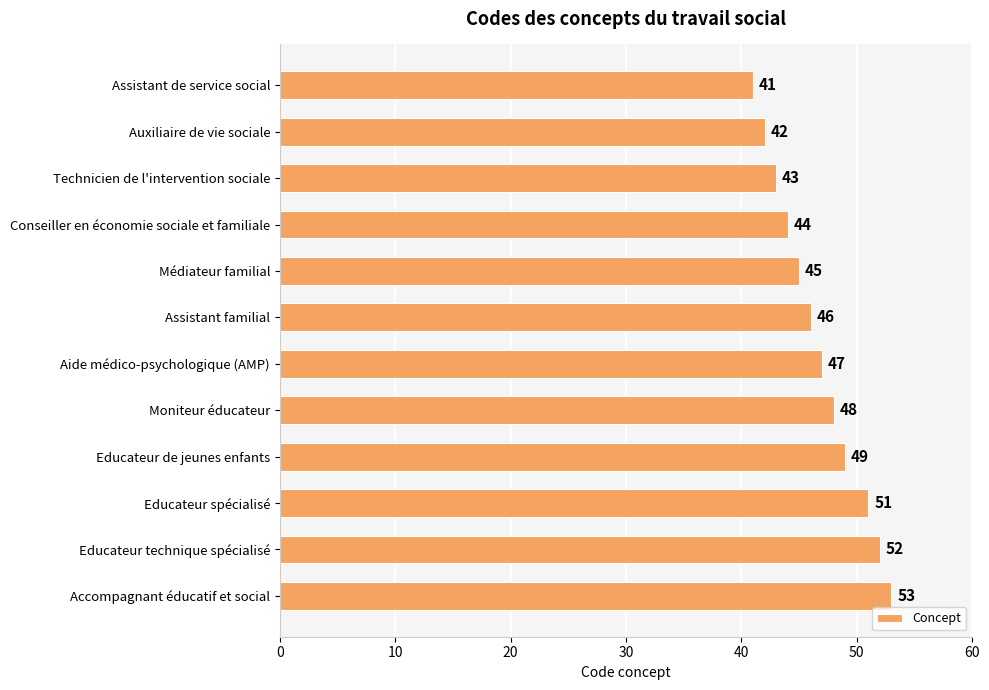

How many values are below 47?

6